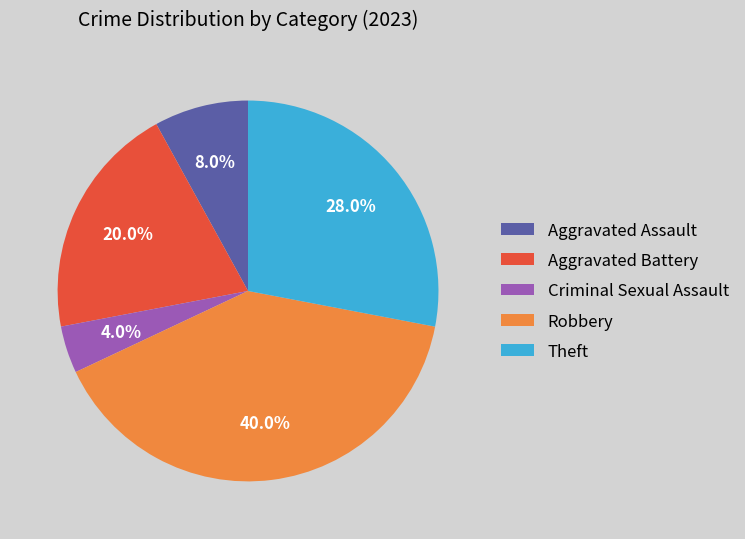

Combined, what portion of the pie is Theft and Robbery?

68.0%